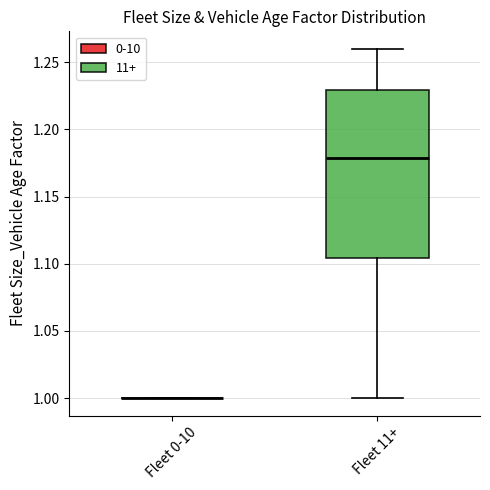

Comparing the boxes themselves (not the whiskers), which one is the tallest?

Fleet 11+